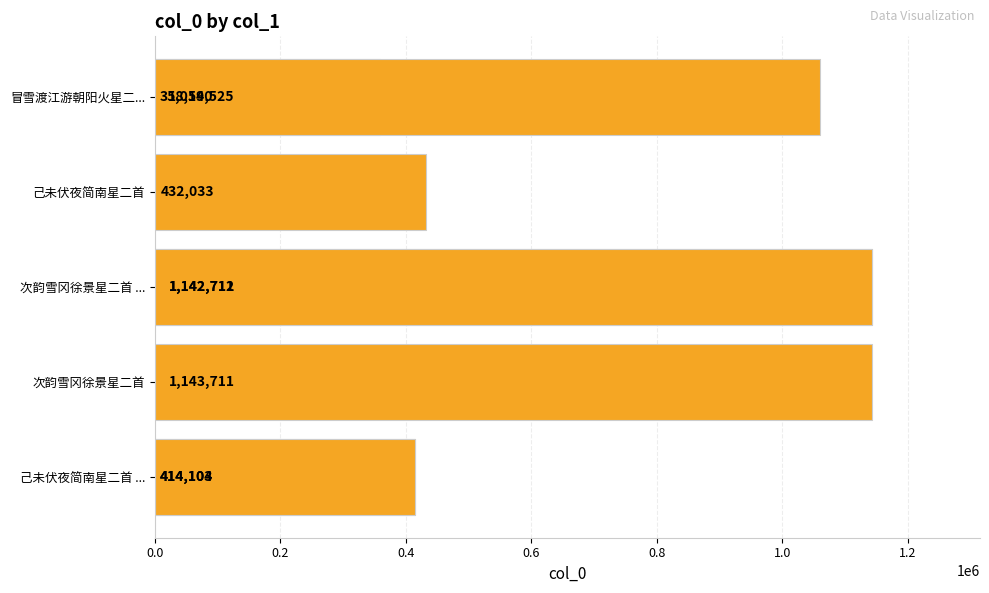

Does the chart contain stacked bars?

No